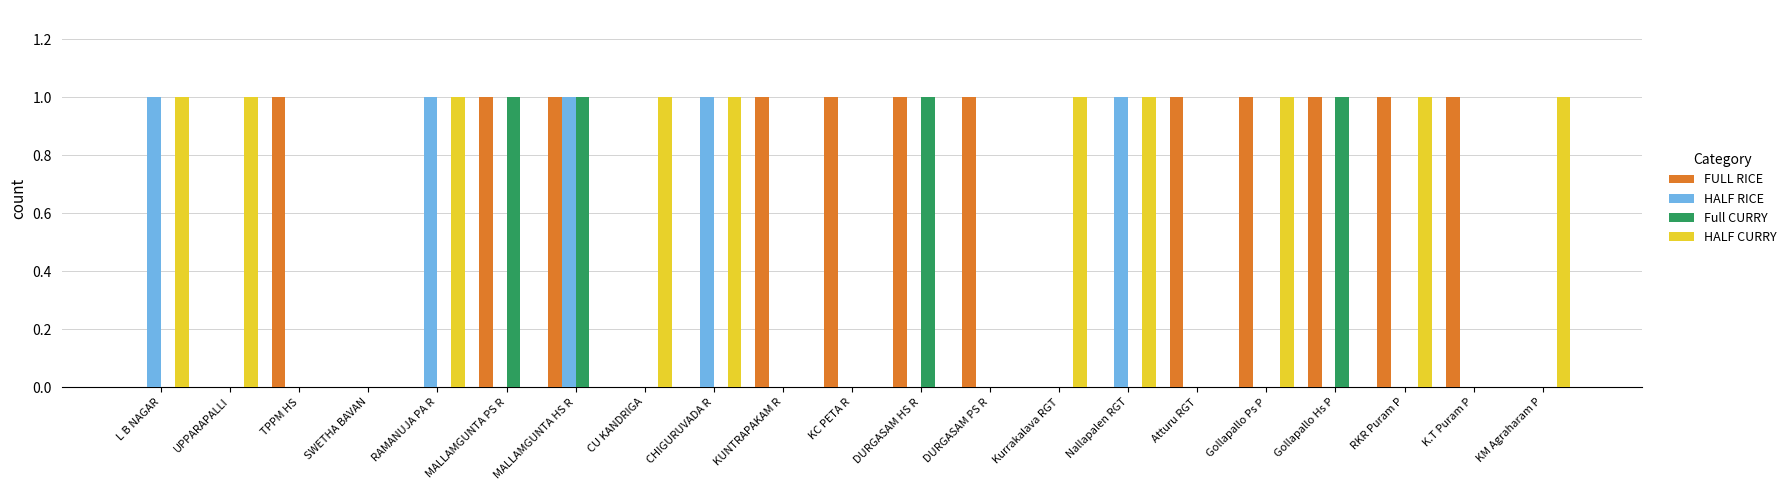

Which series changed the most between Atturu RGT and Gollapallo Hs P?

Full CURRY